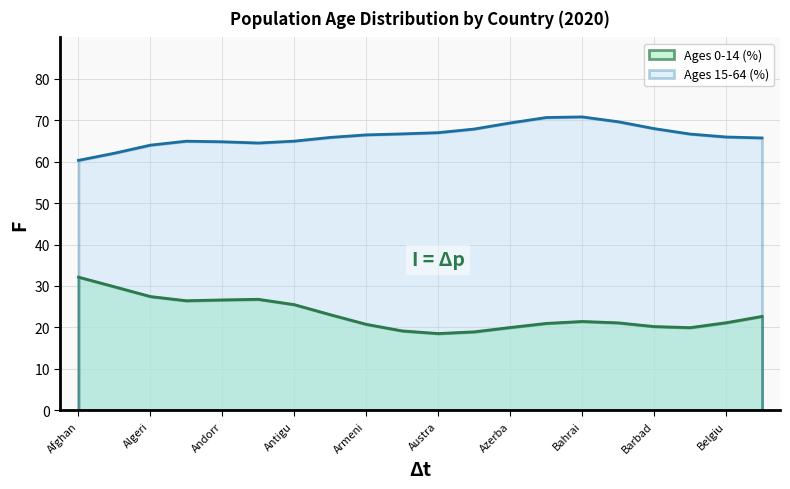

How many series are shown in this chart?

2